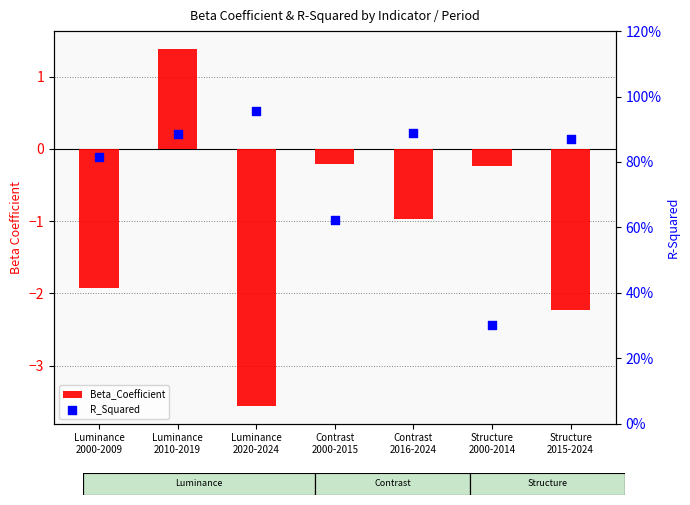

Is the value of Beta_Coefficient at Luminance
2020-2024 greater than the value of R_Squared at Luminance
2020-2024?

No